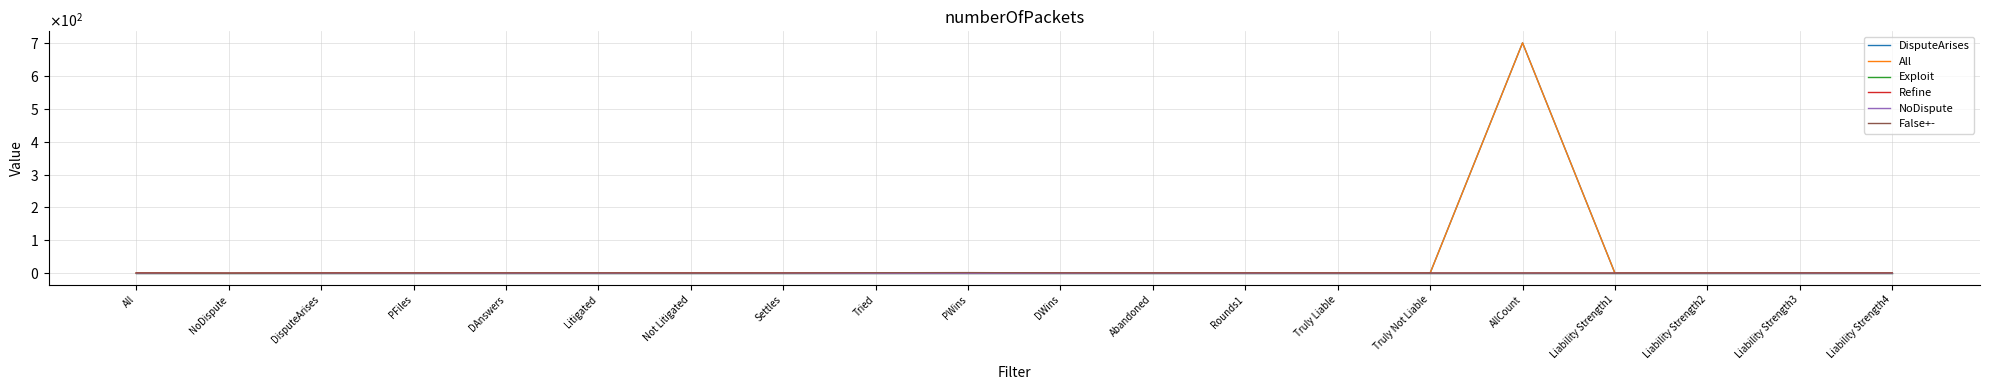

True or false: All has a value of 0.1 at Rounds1.

False